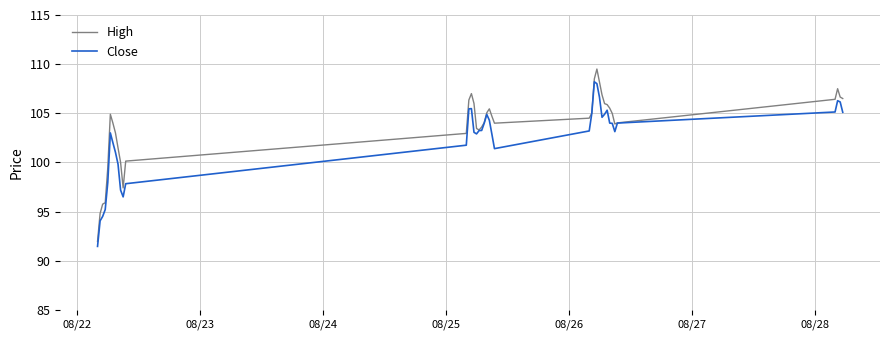

What are all the series names shown in the legend?

High, Close